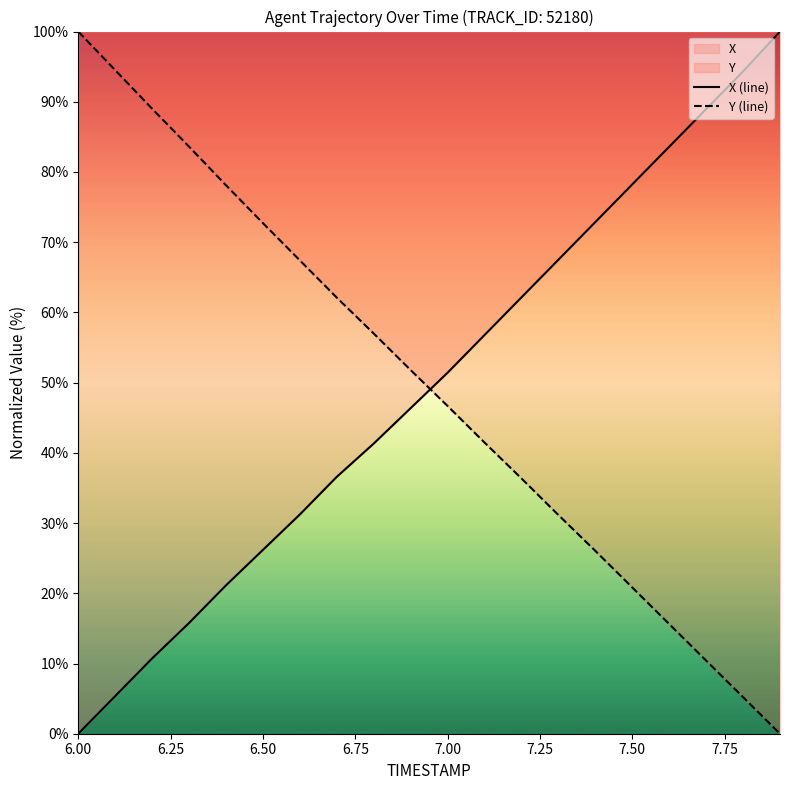

Which series has the largest range (max minus min)?

X (line)